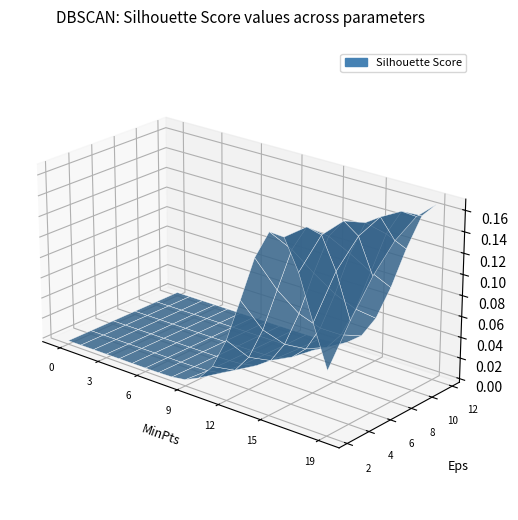

Reading right to left, list all the values displayed in this chart.

row_0: 0.1	0.1	0.1	0.2	0.2	0.1	0.1	0.1	0.0	0.0	0.0	0.0	0.0	0.0	0.0	0.0	0.0	0.0	0.0	0.0
row_1: 0.1	0.1	0.2	0.2	0.1	0.1	0.1	0.0	0.0	0.0	0.0	0.0	0.0	0.0	0.0	0.0	0.0	0.0	0.0	0.0
row_2: 0.1	0.2	0.2	0.1	0.1	0.1	0.0	0.0	0.0	0.0	0.0	0.0	0.0	0.0	0.0	0.0	0.0	0.0	0.0	0.0
row_3: 0.1	0.2	0.2	0.1	0.1	0.0	0.0	0.0	0.0	0.0	0.0	0.0	0.0	0.0	0.0	0.0	0.0	0.0	0.0	0.0
row_4: 0.2	0.2	0.1	0.1	0.1	0.0	0.0	0.0	0.0	0.0	0.0	0.0	0.0	0.0	0.0	0.0	0.0	0.0	0.0	0.0
row_5: 0.2	0.1	0.1	0.1	0.0	0.0	0.0	0.0	0.0	0.0	0.0	0.0	0.0	0.0	0.0	0.0	0.0	0.0	0.0	0.0